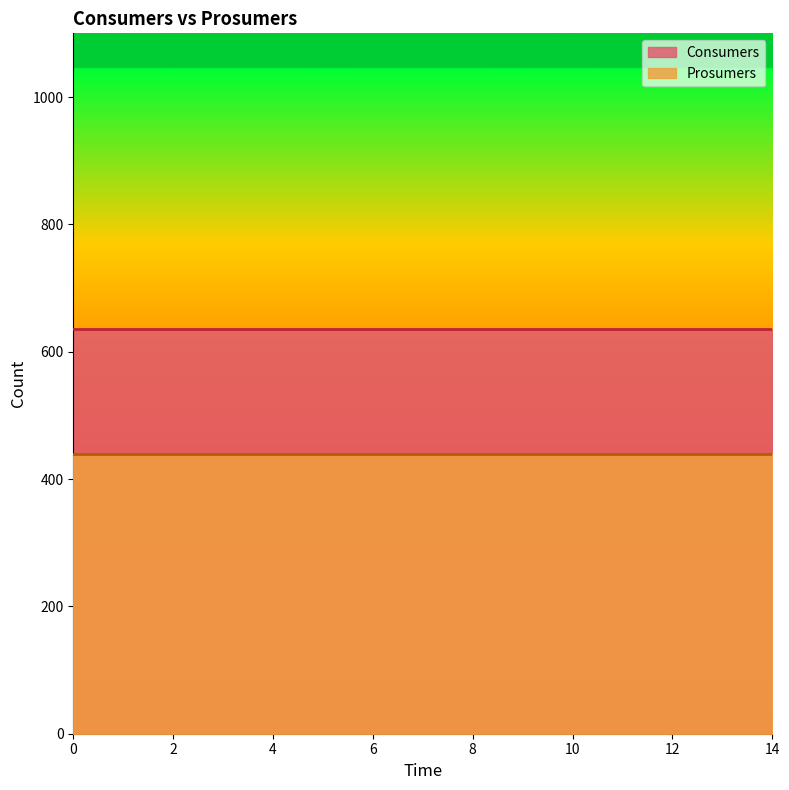

True or false: Prosumers and Consumers cross at least once.

False